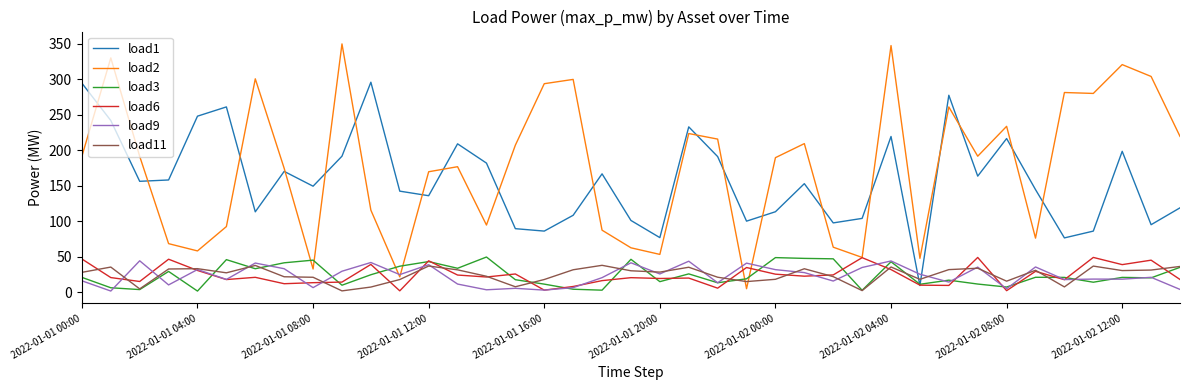

Does the chart display data point markers on the line(s)?

No